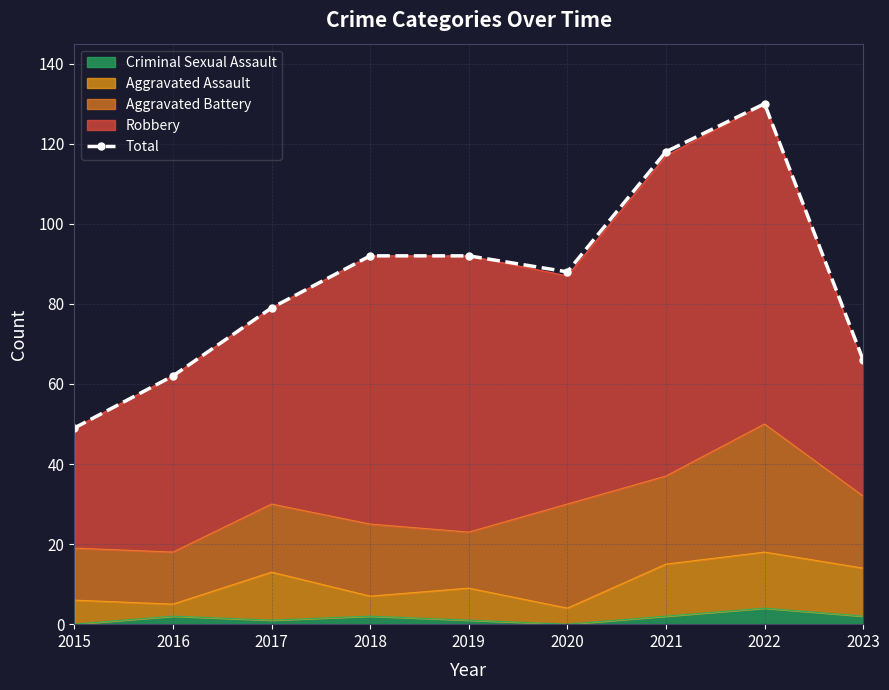

Is it true that the value at 2023 is 27?

False